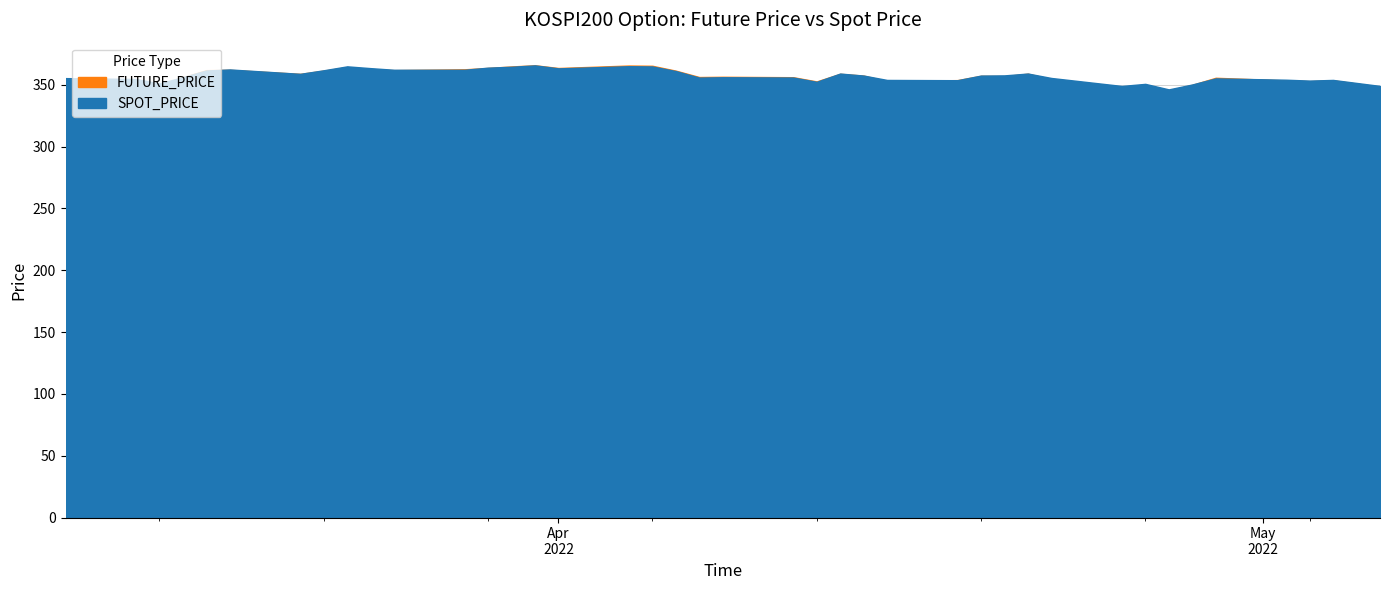

What is the approximate value of FUTURE_PRICE at 2022-04-21?

358.9